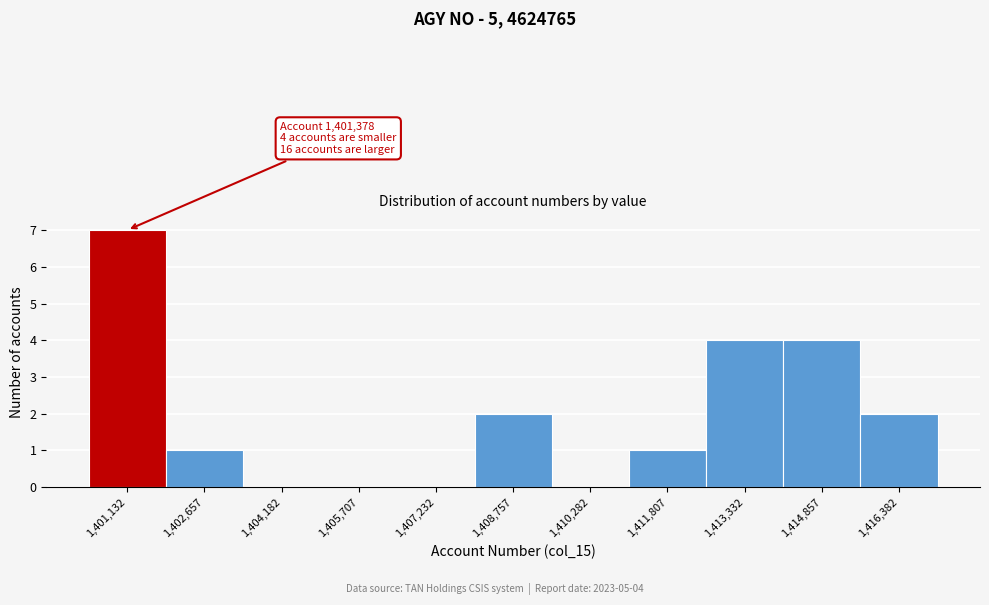

Reading left to right, list all the values displayed in this chart.

1,401,132=7	1,402,657=1	1,404,182=0	1,405,707=0	1,407,232=0	1,408,757=2	1,410,282=0	1,411,807=1	1,413,332=4	1,414,857=4	1,416,382=2